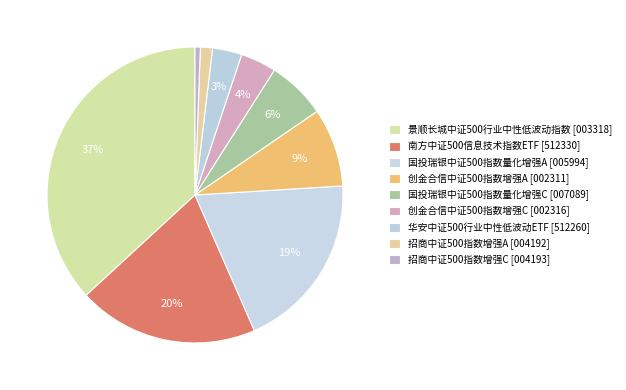

True or false: 创金合信中证500指数增强A accounts for 17% of the total.

False